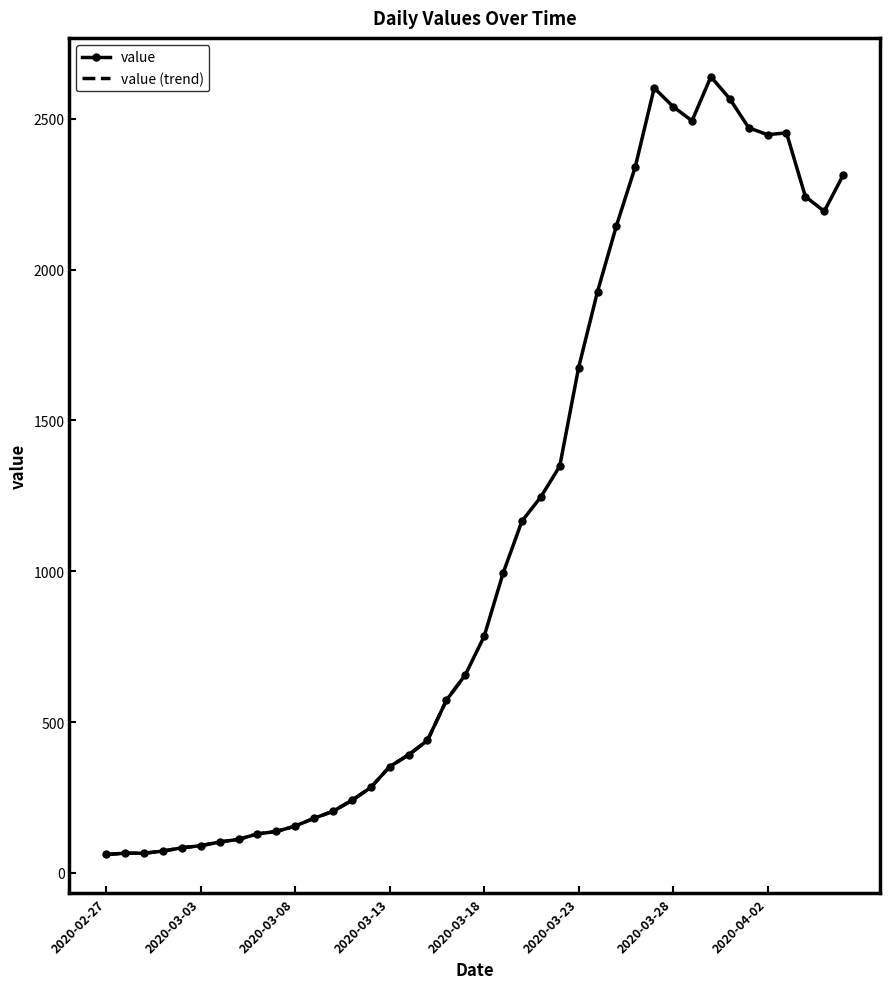

True or false: the data shows 2540 at 2020-03-28.

True